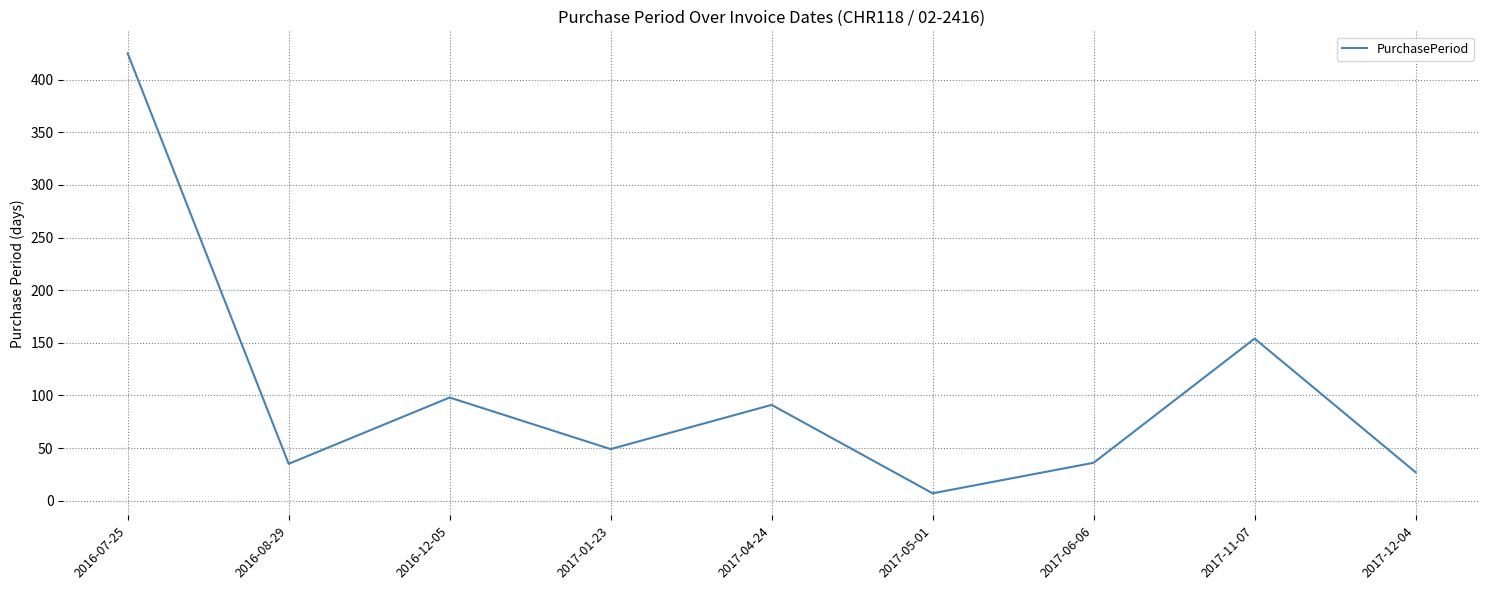

Approximately how many times larger is the value at 2016-12-05 compared to 2017-06-06?

2.7